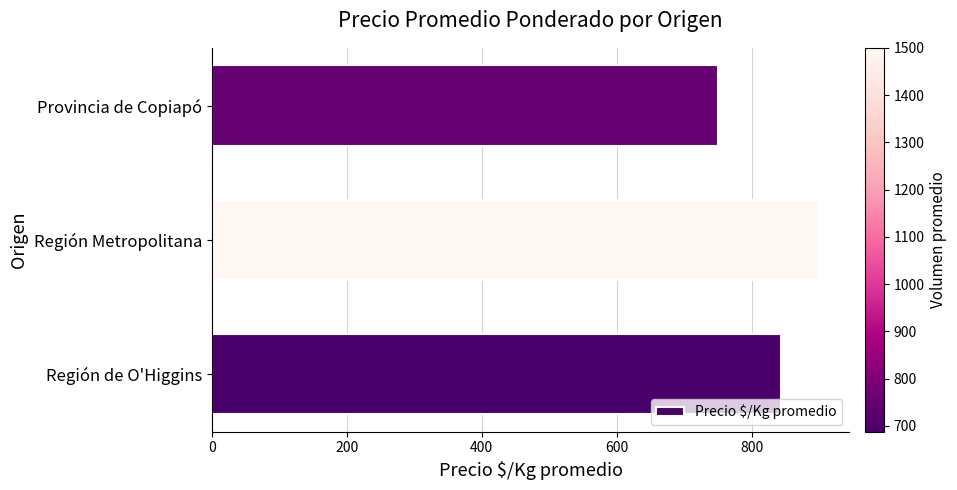

Which has a higher value, Región Metropolitana or Provincia de Copiapó?

Región Metropolitana